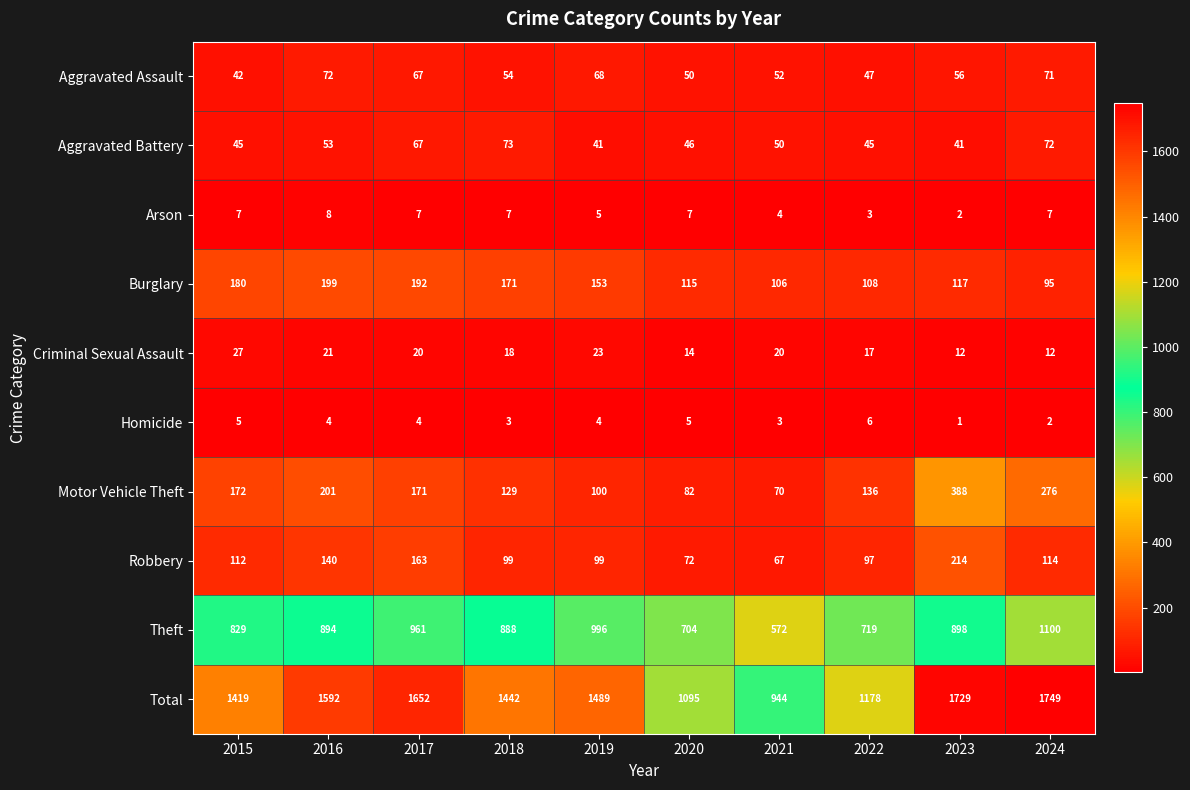

Which series changed the most between 2020 and 2022?

Total